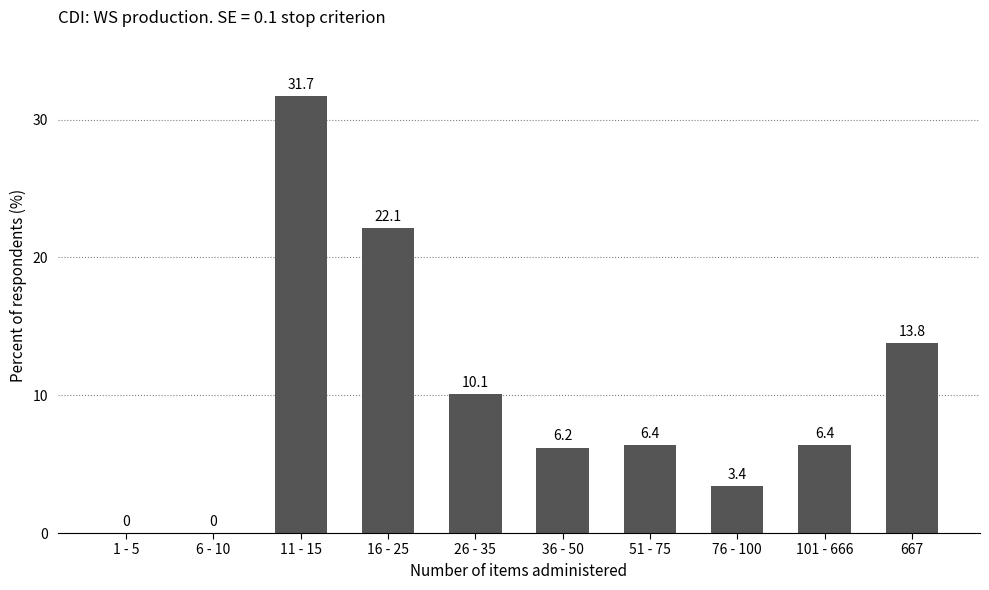

What is the difference between the values at 1 - 5 and 26 - 35?

10.1